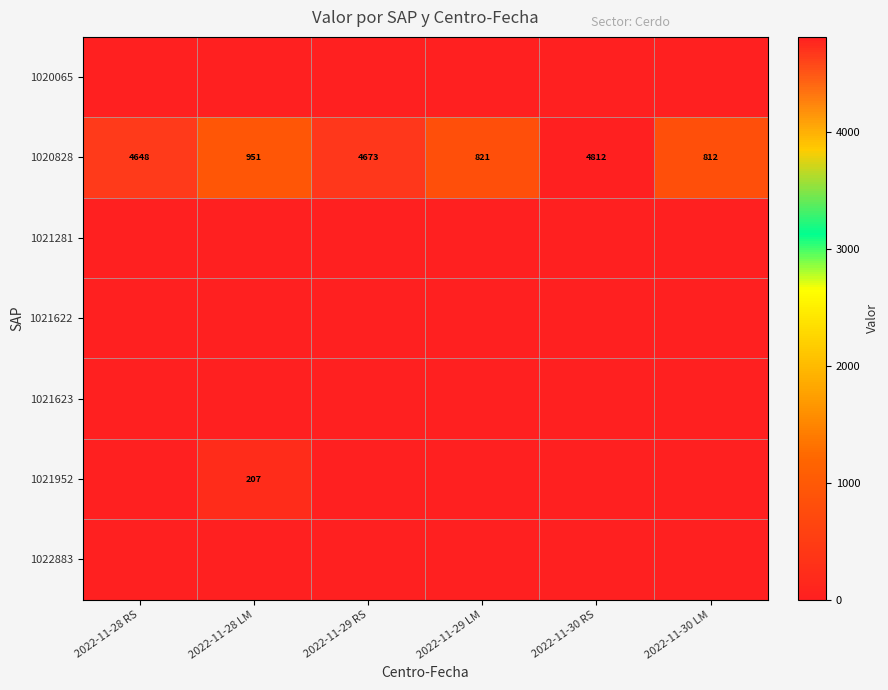

At which label is 1020828 closest to 2812?

2022-11-28 RS